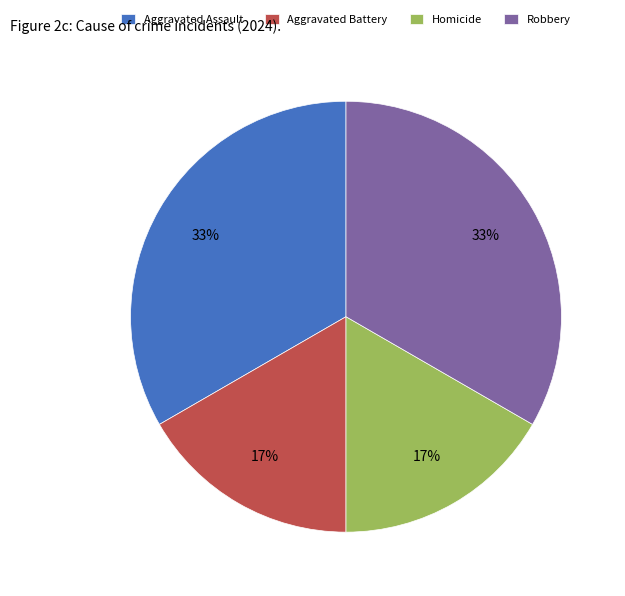

Combined, do Robbery and Aggravated Assault account for over 50%?

Yes